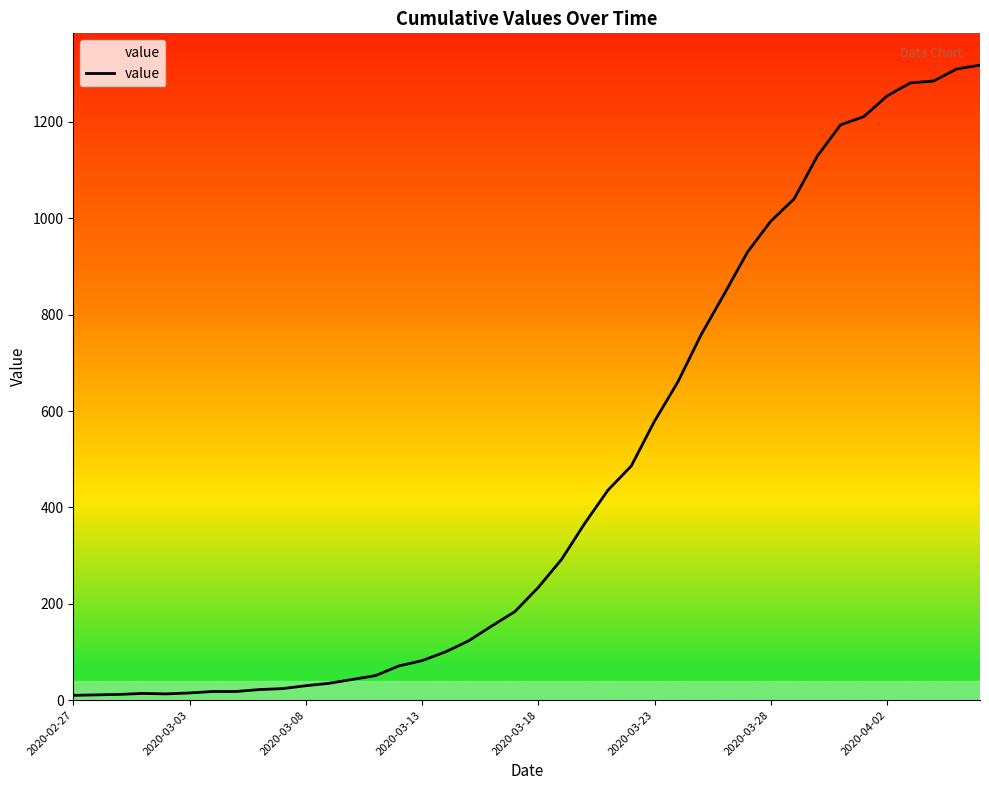

What is the smallest value displayed?

10